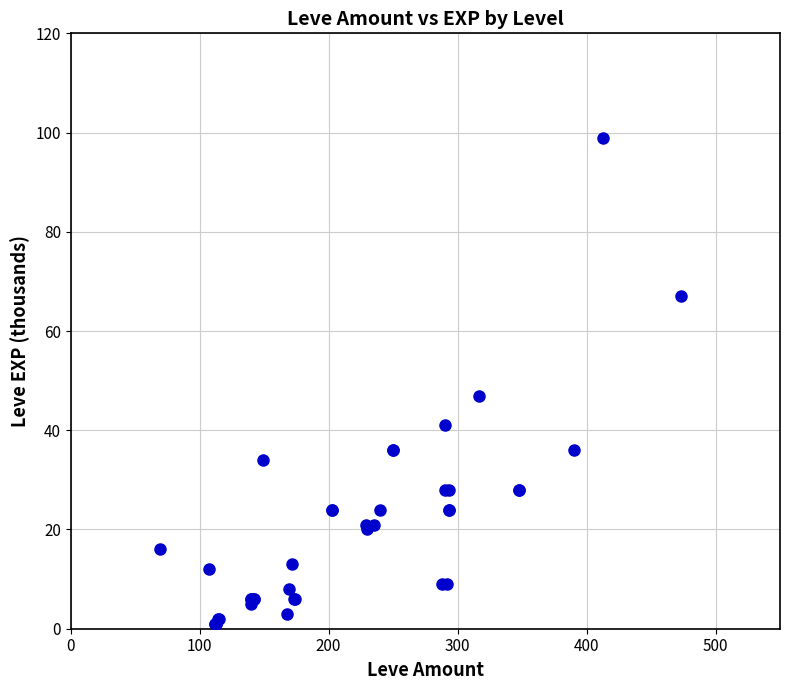

What Y value in the scatter plot is closest to 50?

47